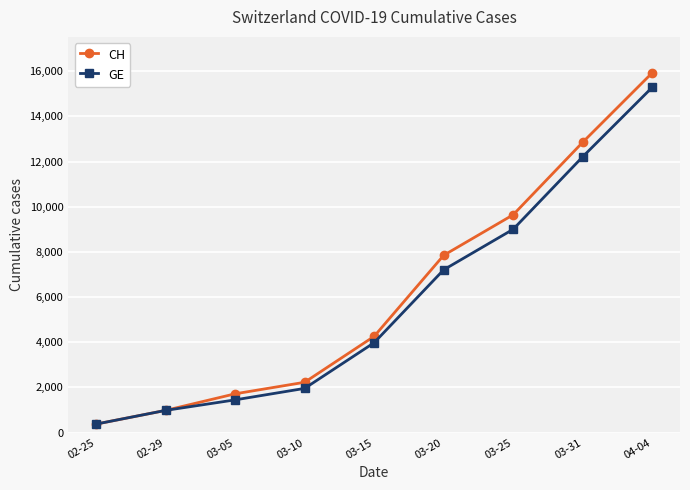

List the series in order of their peak value, highest first.

CH, GE